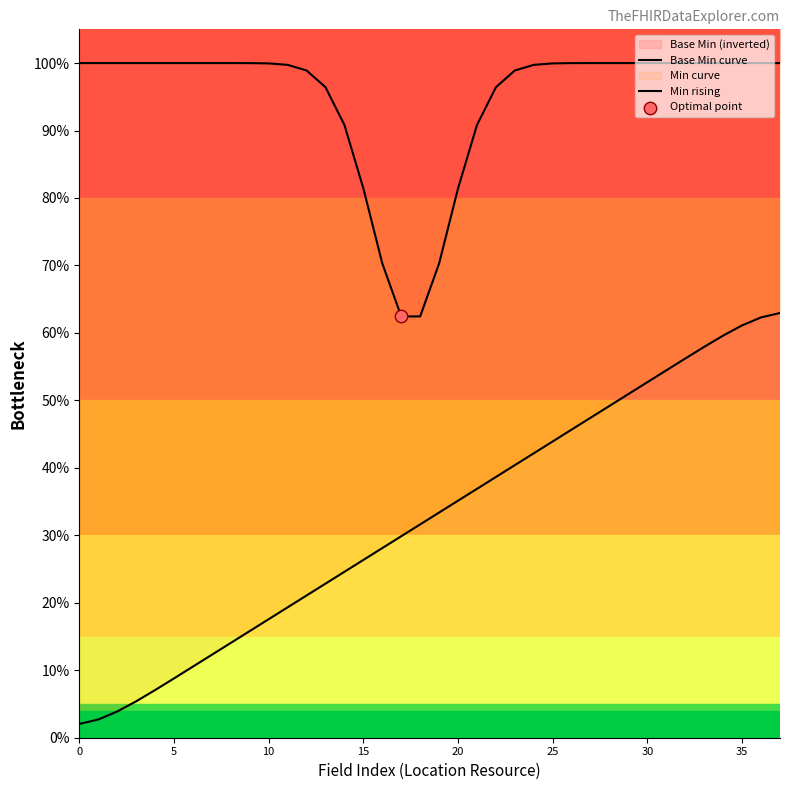

At which category is the sum across all series the highest?

37